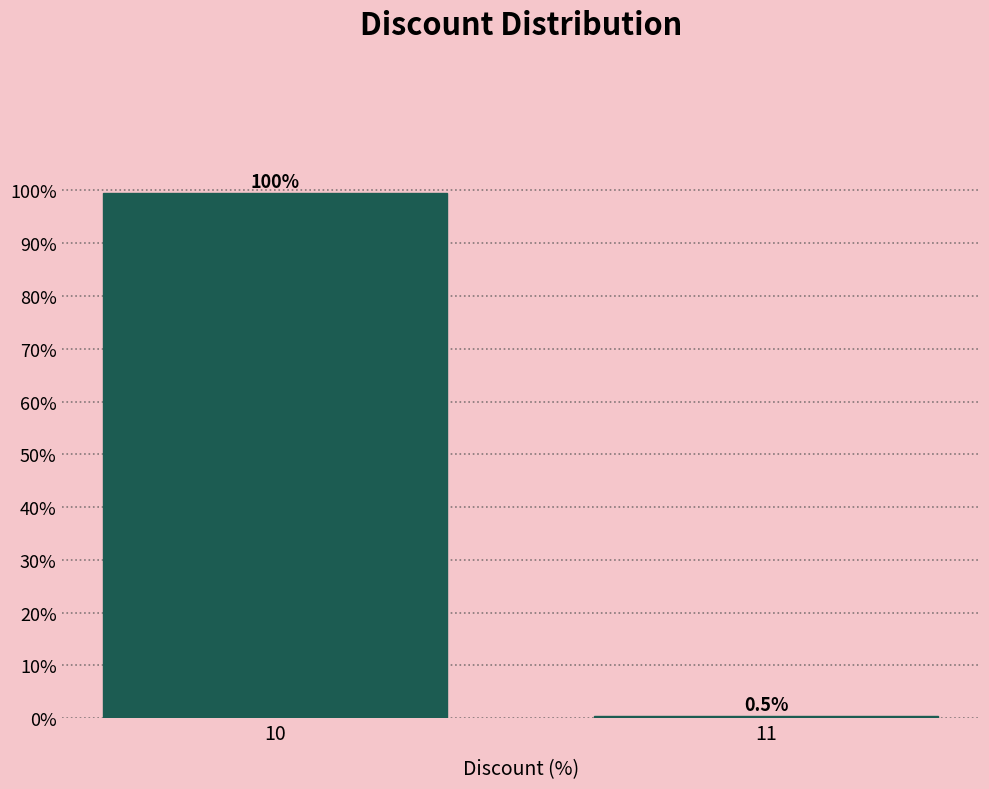

Reading right to left, list all the values displayed in this chart.

11=0.5	10=99.5